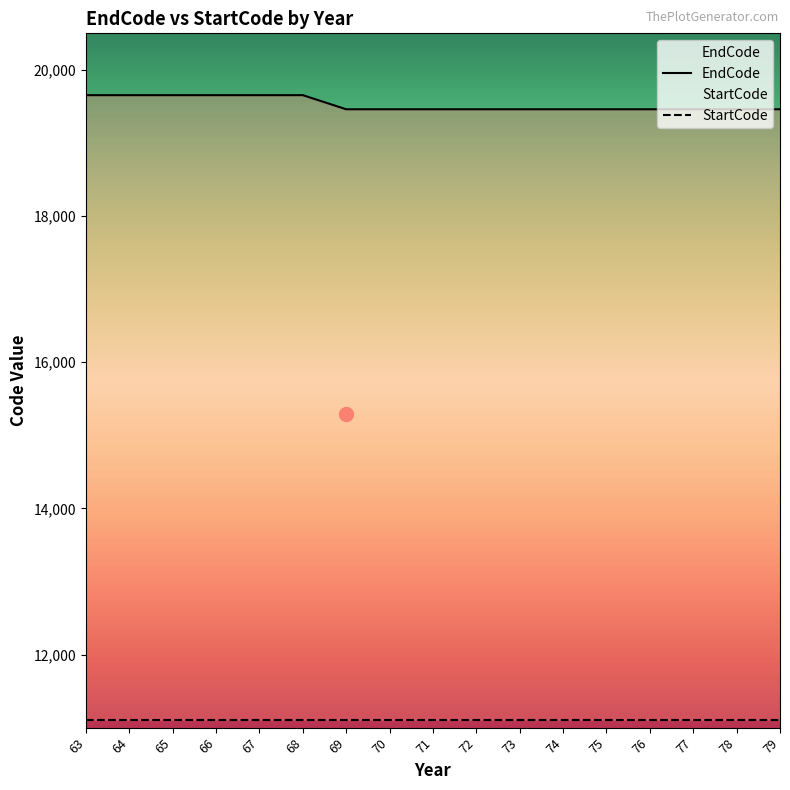

Reading left to right, extract all data points from this chart.

19654	19654	19654	19654	19654	19654	19461	19461	19461	19461	19461	19461	19461	19461	19461	19461	19461